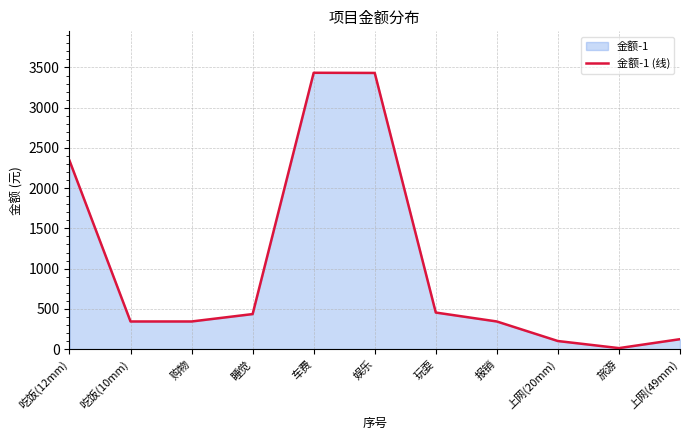

What is the label of the 1st point from the left?

吃饭(12mm)